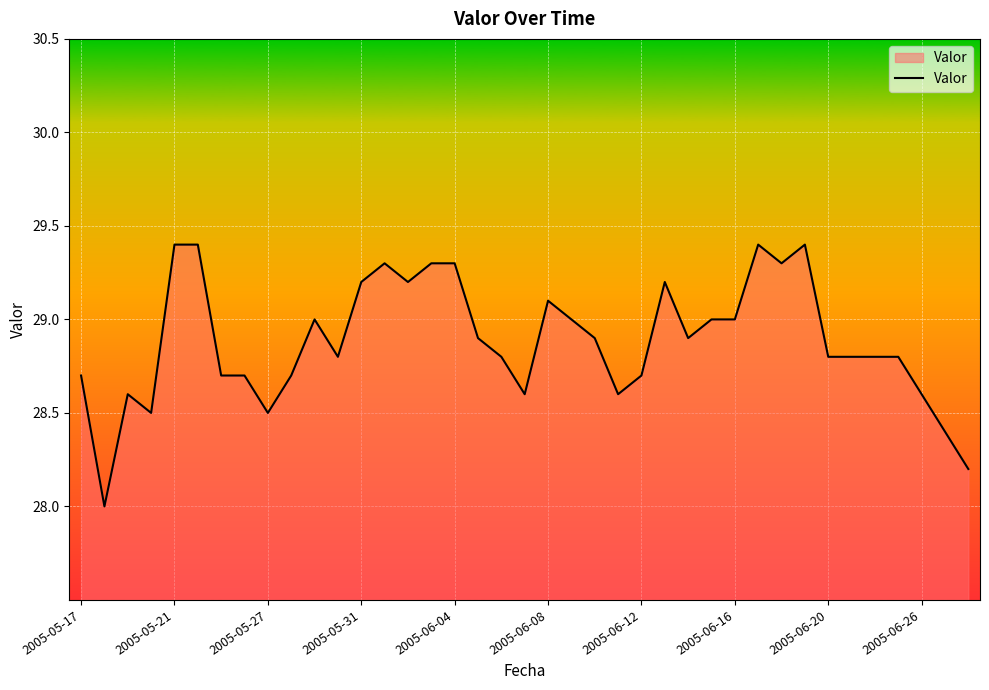

What is the difference between the maximum and minimum values?

1.4